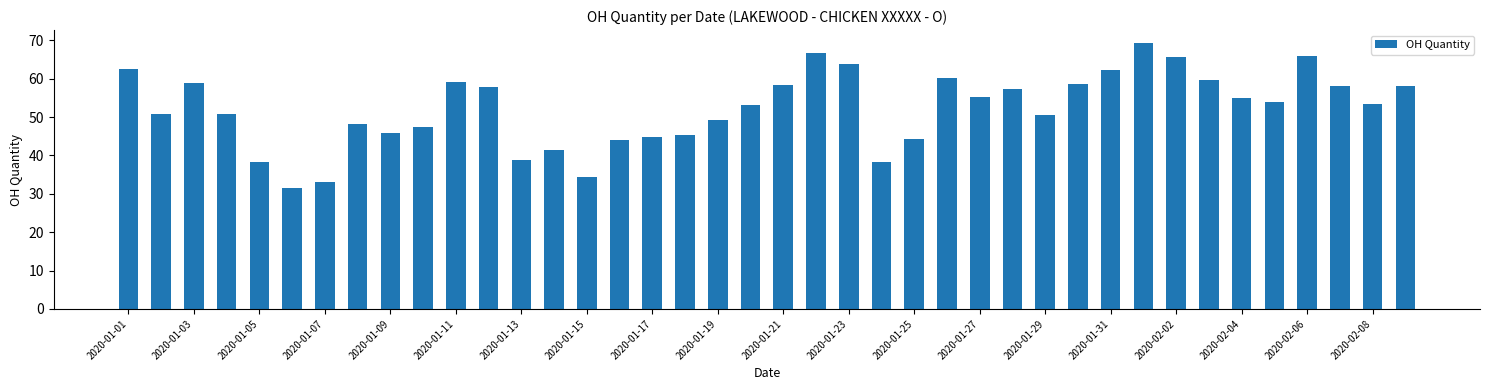

What is the smallest value displayed?

31.6